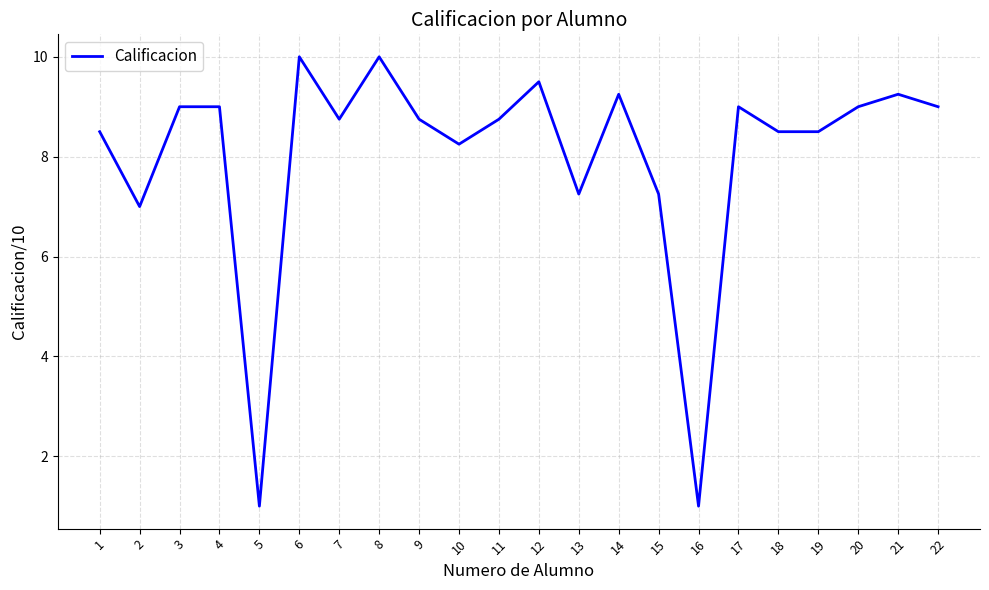

True or false: there are more than 1 points higher than both neighbors.

True